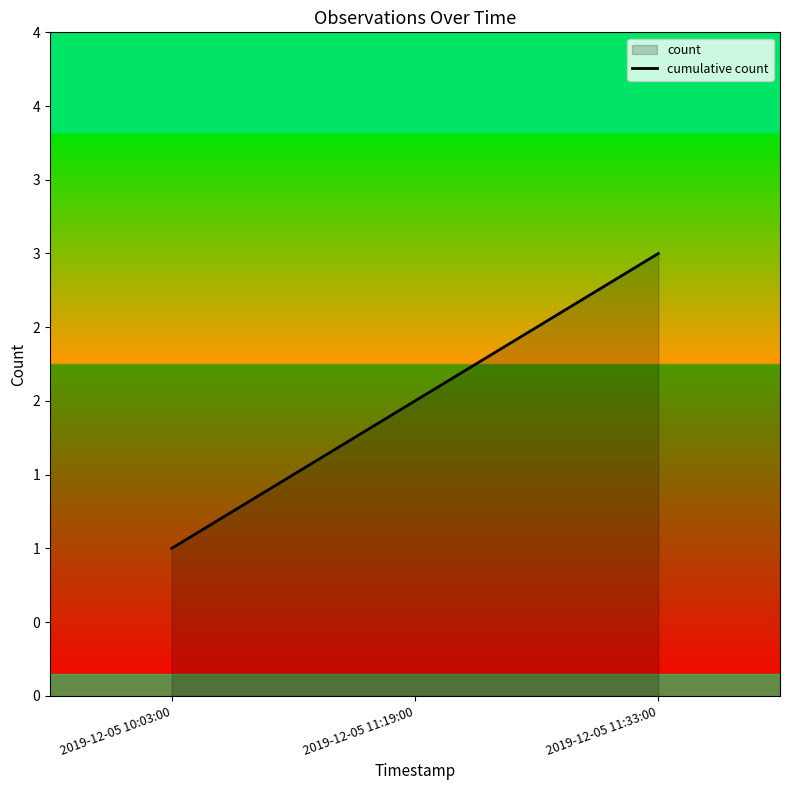

What is the change in value from 2019-12-05 10:03:00 to 2019-12-05 11:19:00?

+1